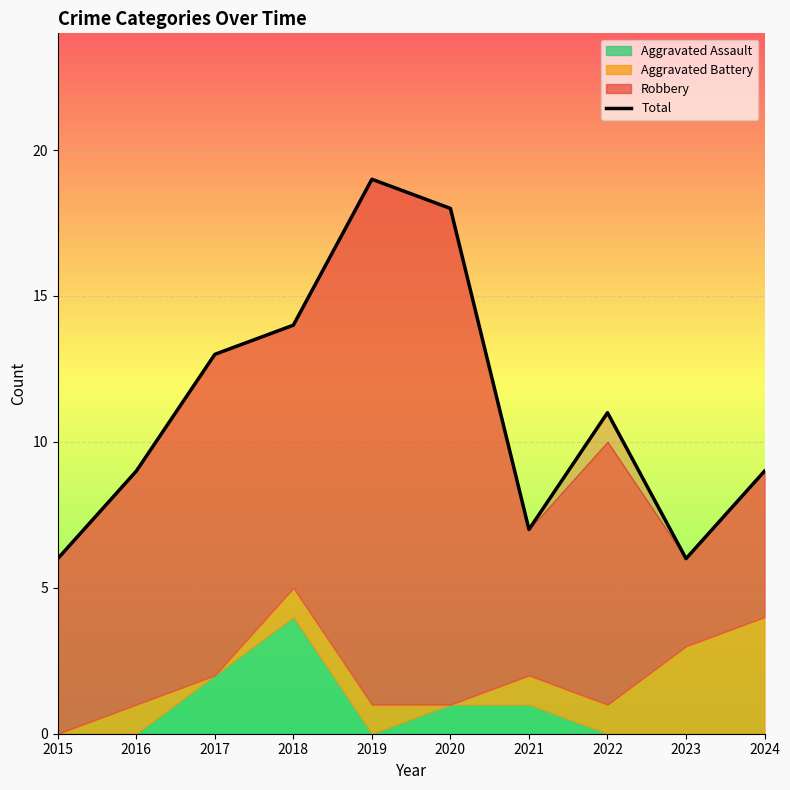

Reading left to right, extract all data points from this chart.

6	9	13	14	19	18	7	11	6	9